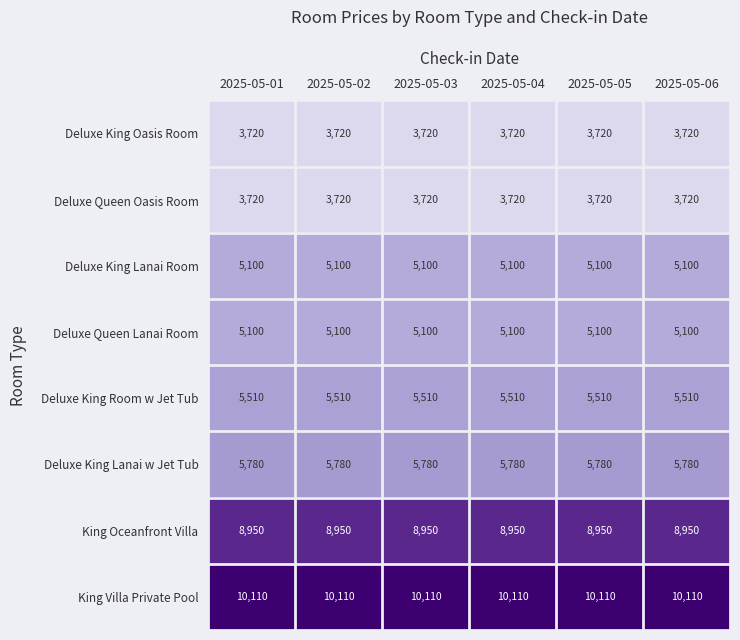

The Deluxe Queen Oasis Room series shows 3720 at 2025-05-01. True or false?

True